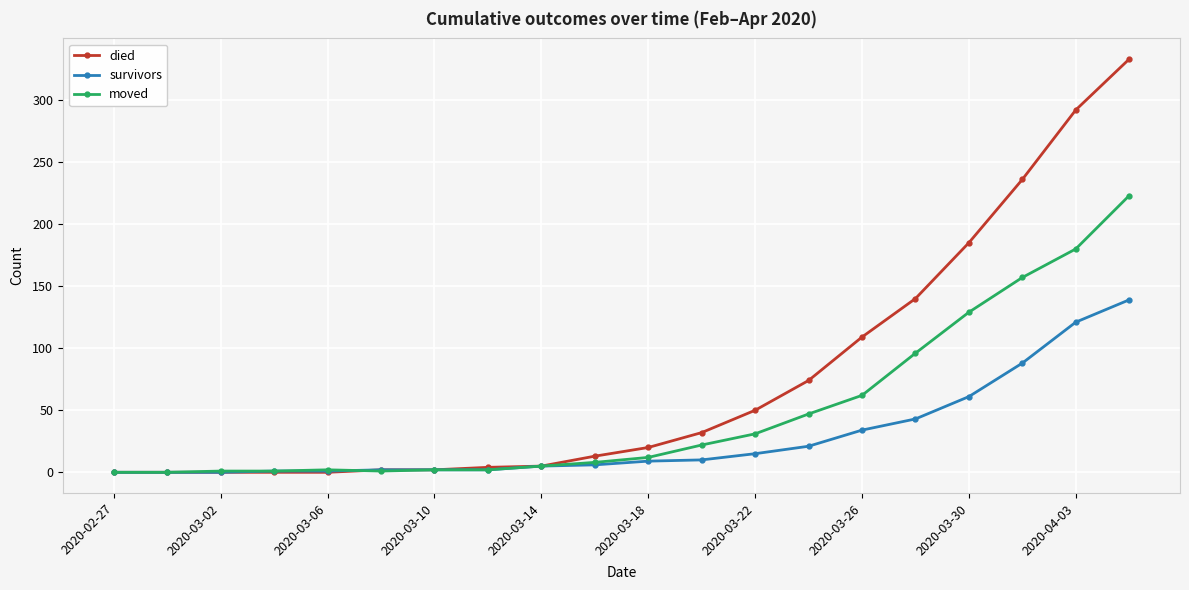

Which series has the largest range (max minus min)?

died